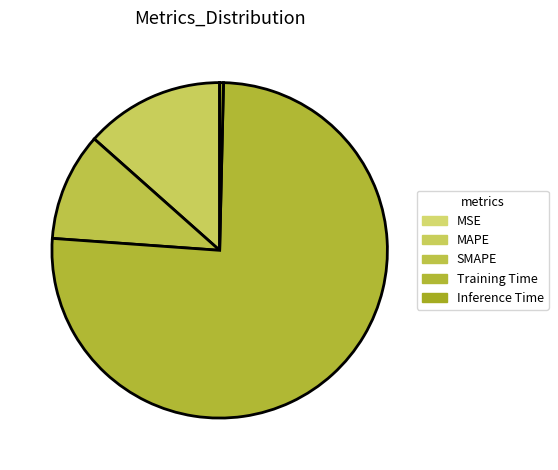

The SMAPE slice represents 1% of the pie. True or false?

False